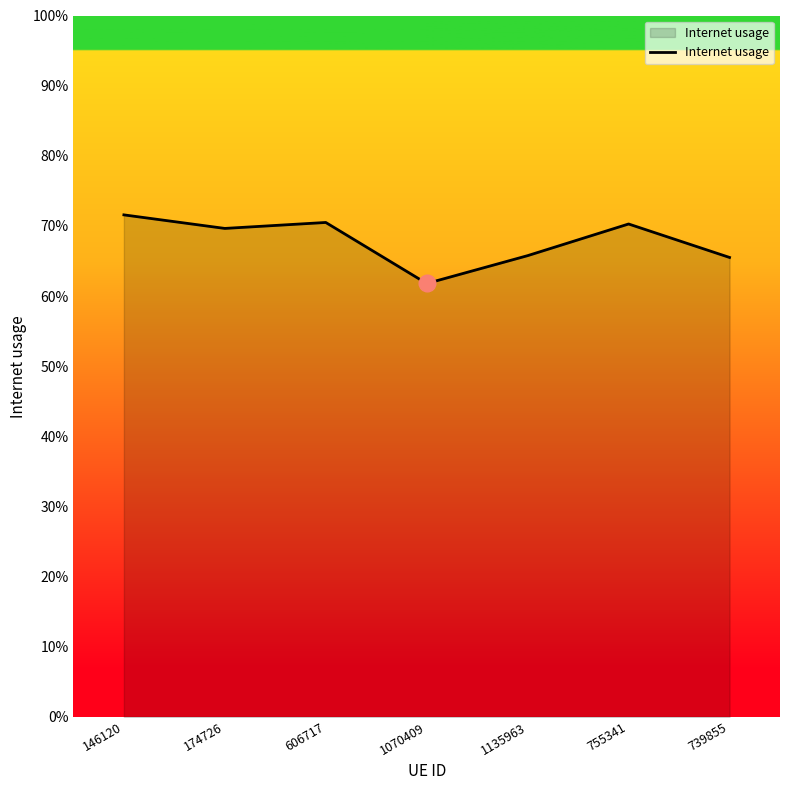

Is this an area chart (filled region under the line)?

Yes